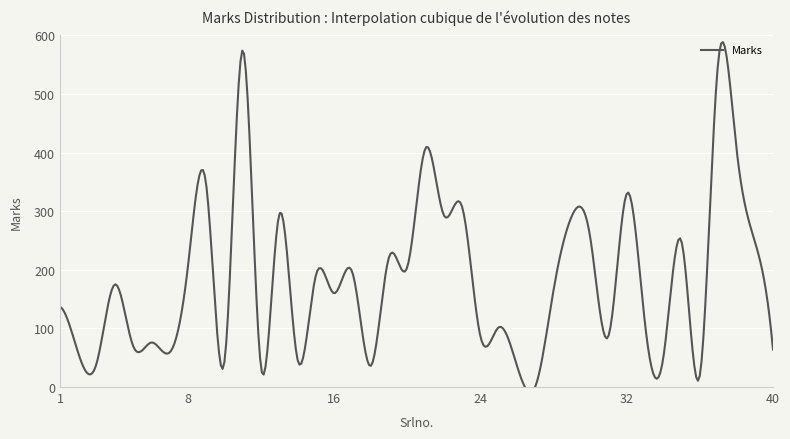

Reading left to right, transcribe all the data shown in this chart.

137	58	40	175	70	76	59	206	345	44	575	33	295	46	191	160	195	36	222	205	408	293	307	86	102	36	1	166	292	256	87	330	108	50	248	20	554	408	249	64